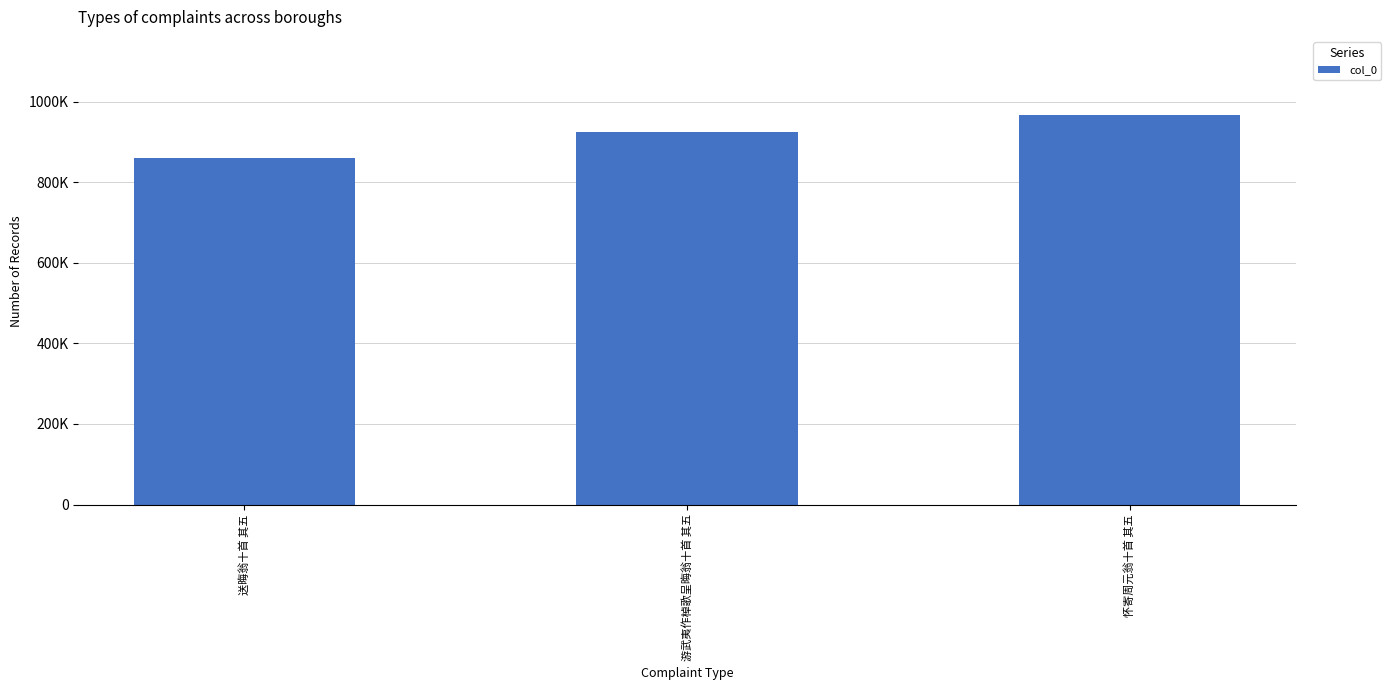

Does the chart contain stacked bars?

No